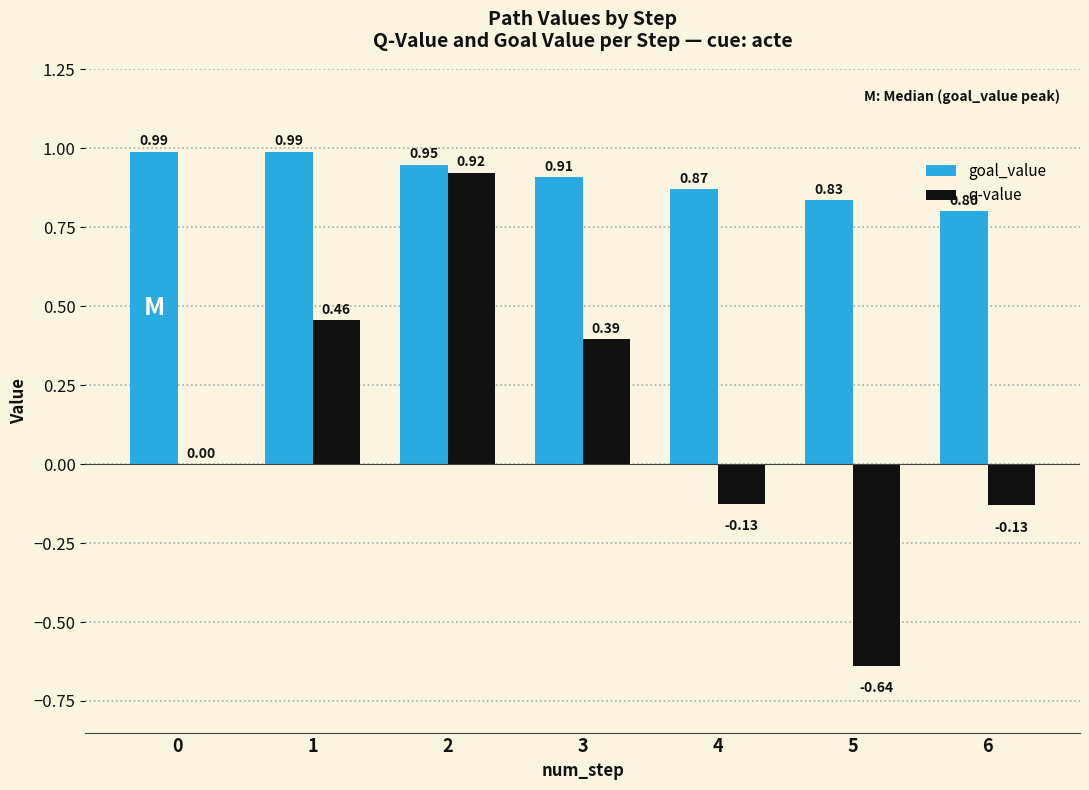

What is the sum of the goal_value values at 5 and 2?

1.8